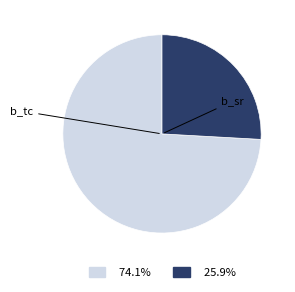

Which category accounts for the majority?

b_tc